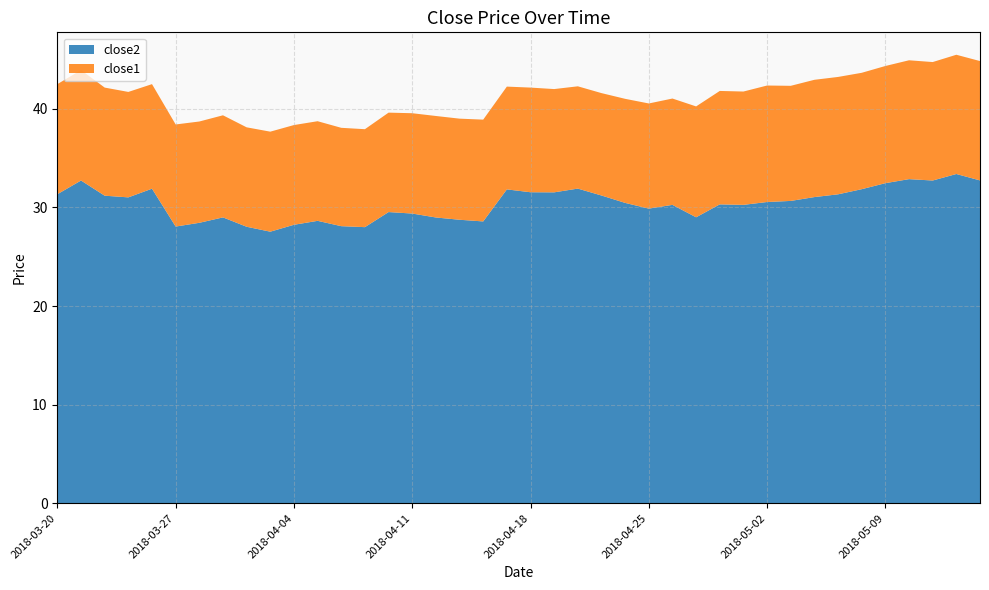

Reading left to right, transcribe all the data shown in this chart.

close2: 31.3	32.7	31.2	31.0	31.9	28.1	28.4	29.0	28.0	27.5	28.2	28.6	28.1	28.0	29.5	29.4	29.0	28.8	28.6	31.8	31.5	31.5	31.9	31.2	30.5	29.9	30.3	29.0	30.3	30.3	30.6	30.7	31.1	31.3	31.9	32.5	32.9	32.7	33.4	32.7
close1: 11.2	11.2	11.0	10.7	10.6	10.4	10.3	10.4	10.1	10.1	10.1	10.1	10.0	9.9	10.1	10.2	10.3	10.3	10.3	10.4	10.6	10.5	10.4	10.4	10.6	10.7	10.8	11.2	11.5	11.5	11.8	11.7	11.9	11.9	11.8	11.9	12.1	12.0	12.1	12.1